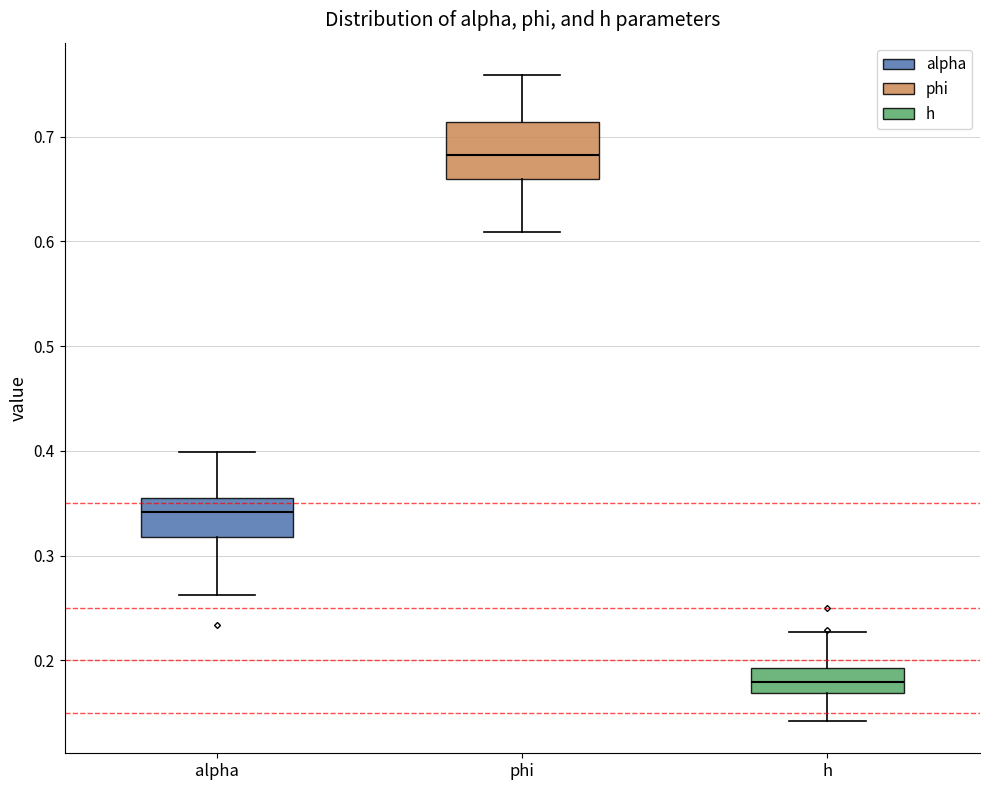

Where does the median line of the box for phi sit on the y-axis? The values are not printed on the chart, so give them approximately, as read against the axis.

0.68